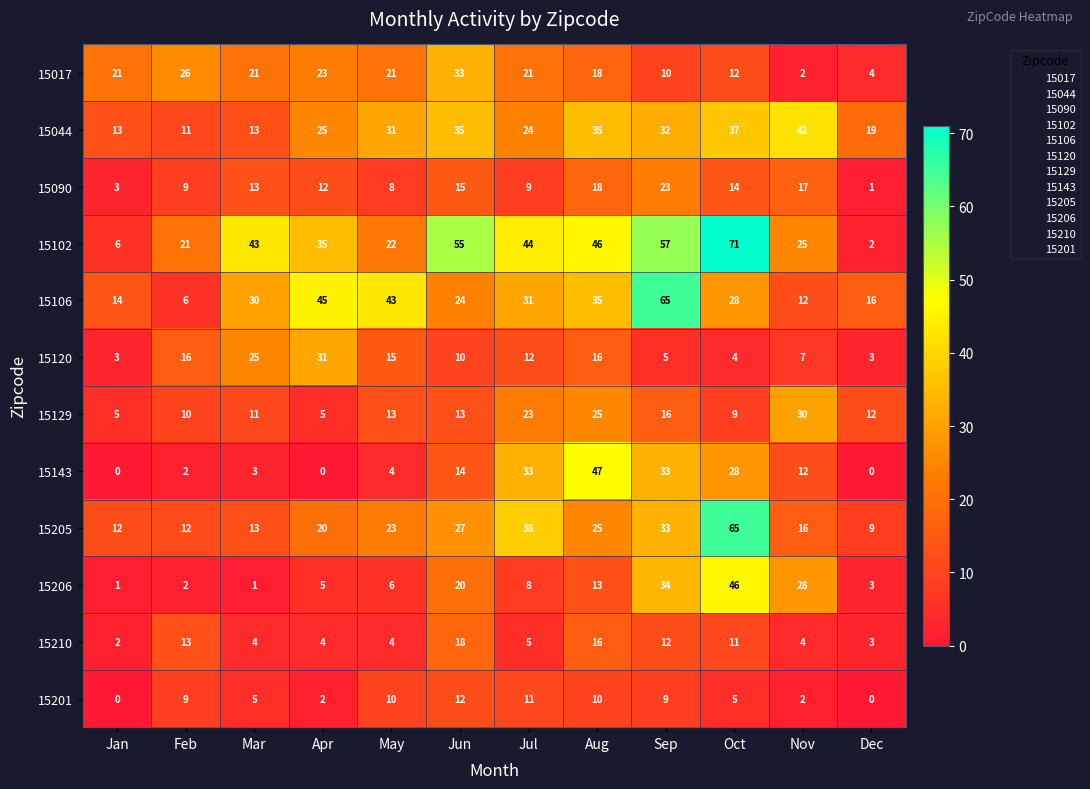

Which category has the highest value in the 15201 series?

Jun